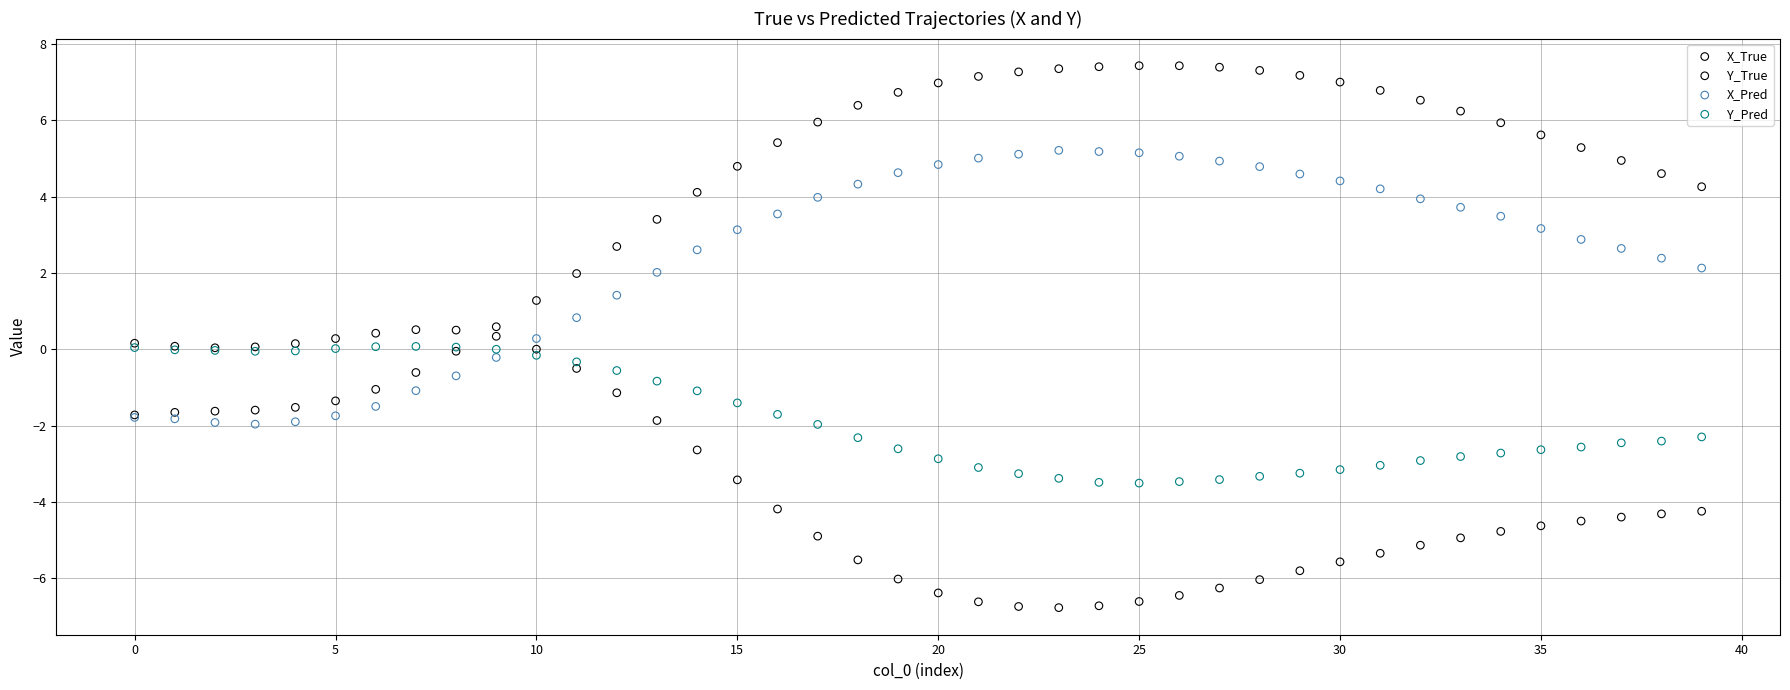

Which series contains the lowest Y value?

Y_True